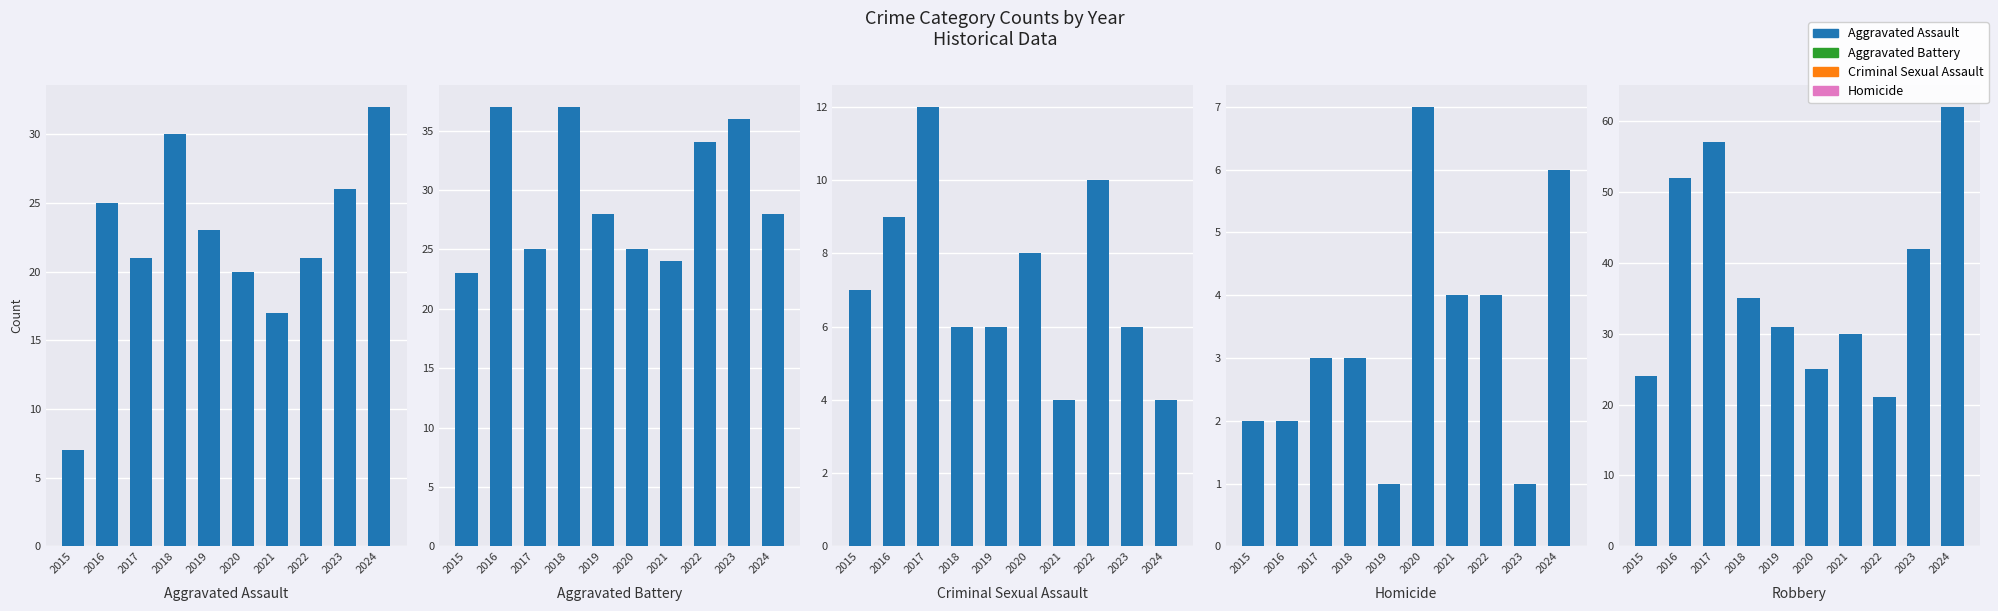

What is the difference between the maximum and minimum values in the Homicide series?

6